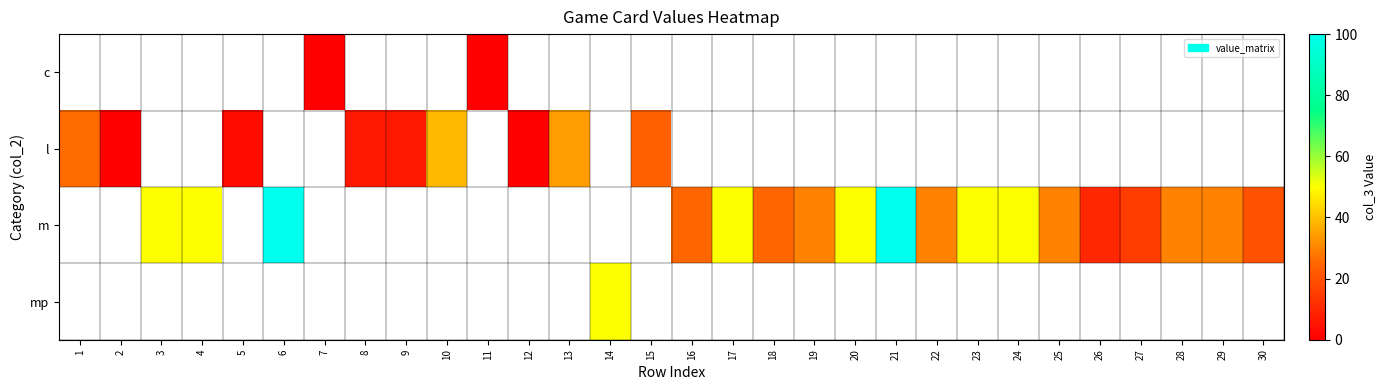

Which category has the lowest value across all series?

7